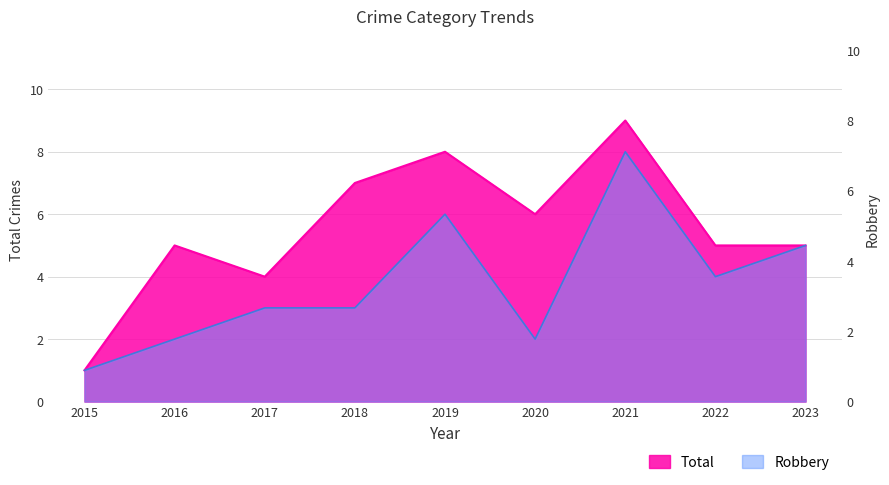

What are all the series names shown in the legend?

Total, Robbery